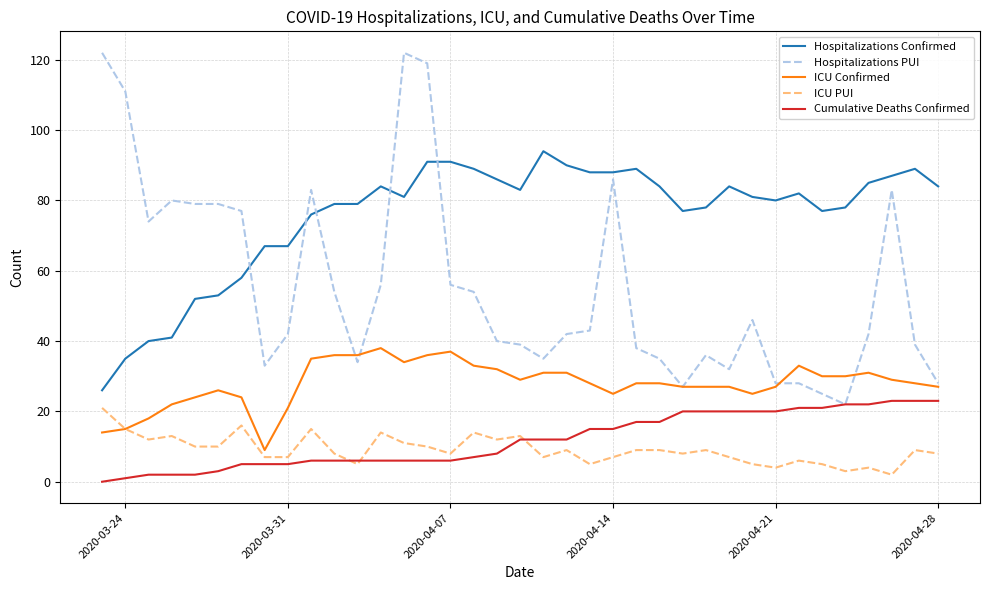

True or false: Hospitalizations PUI and Hospitalizations Confirmed cross at least once.

True